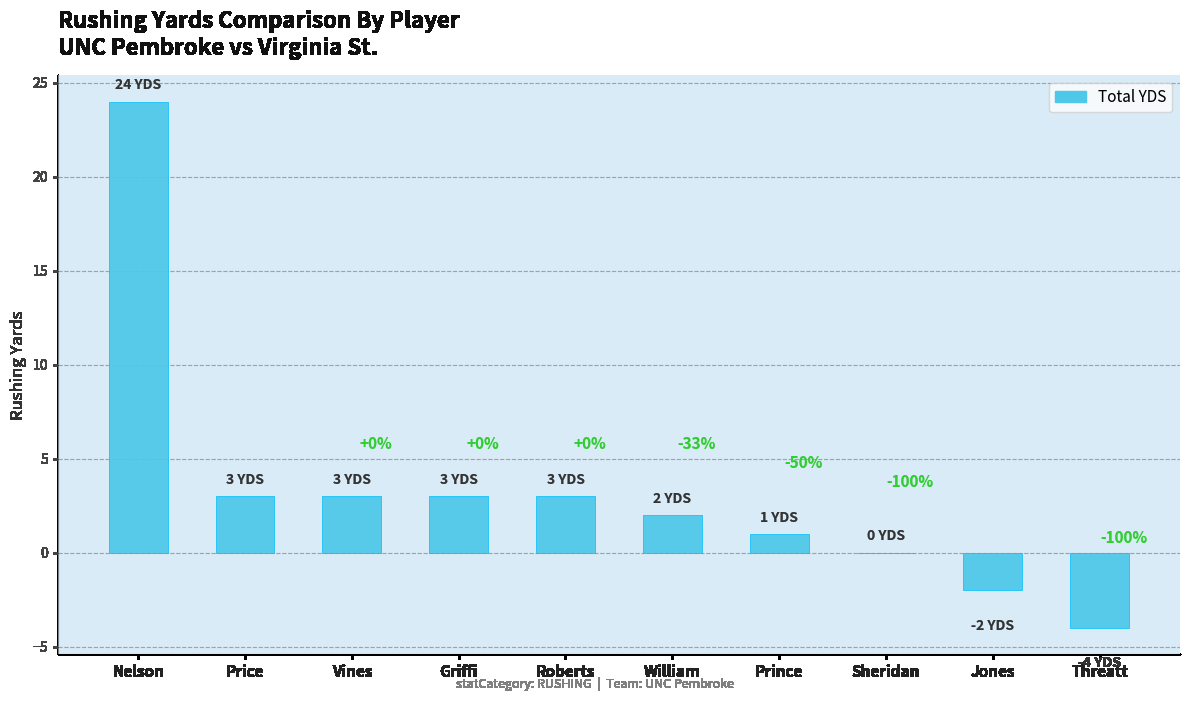

Which category has the highest value across all series?

Nelson